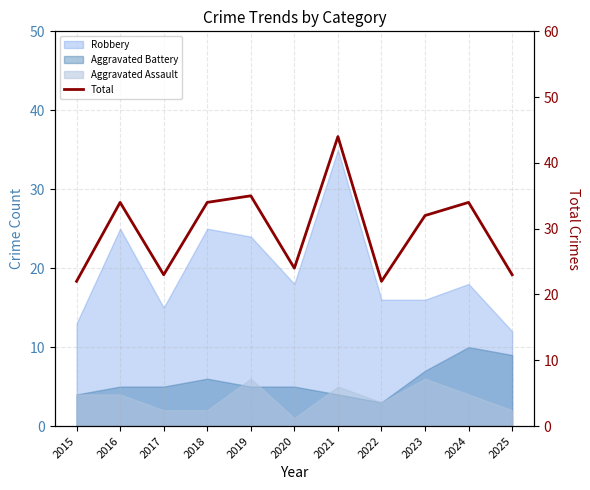

The chart shows a value of 9 at 2015. True or false?

False